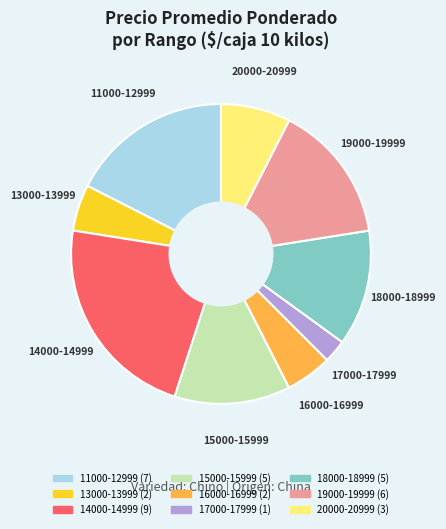

Does any single category account for the majority?

No